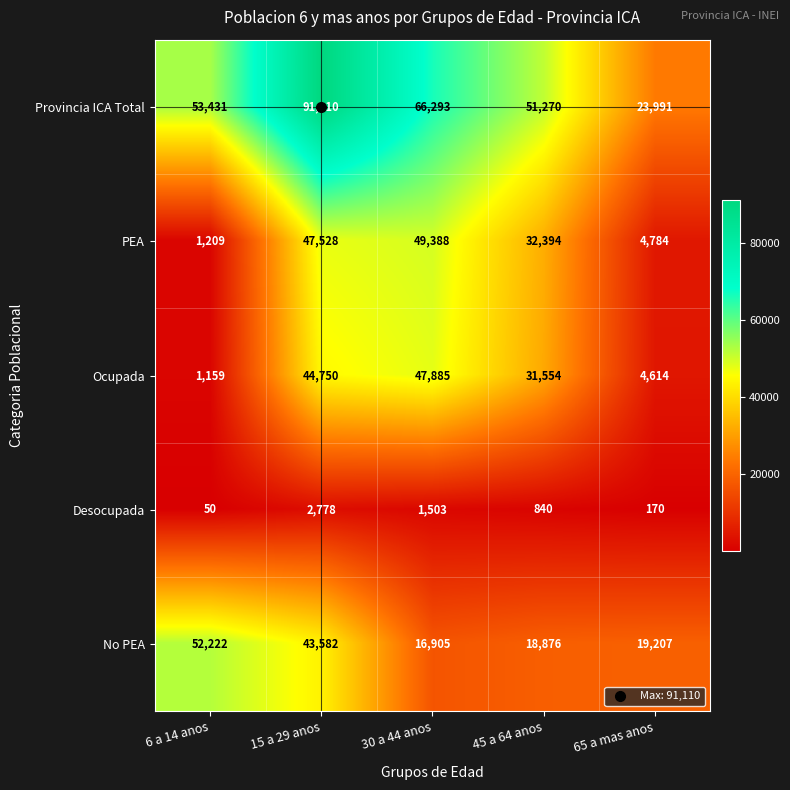

What is the difference between the No PEA values at 6 a 14 anos and 15 a 29 anos?

8640